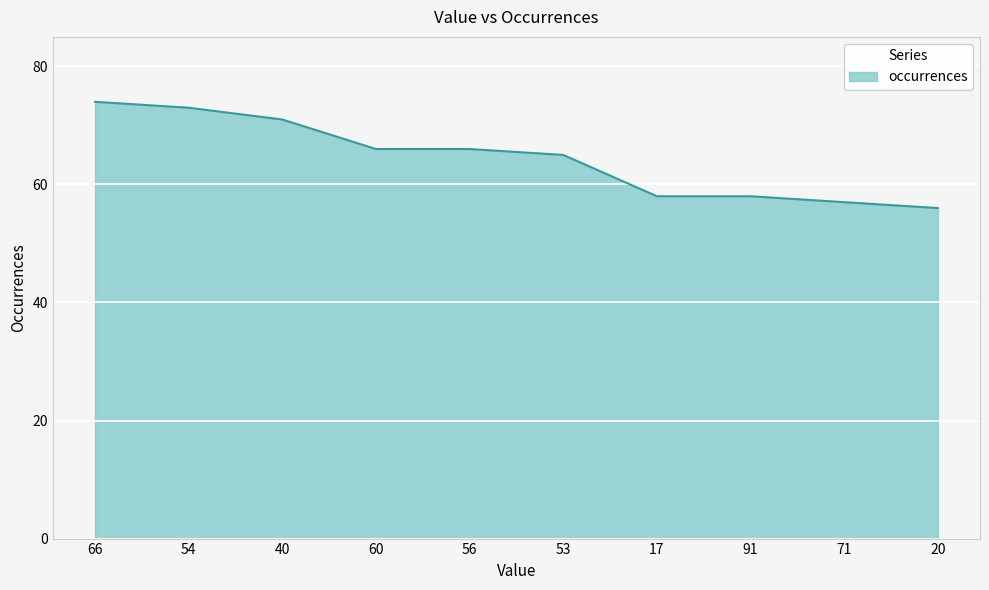

Where is the data nearest to the value 65?

53